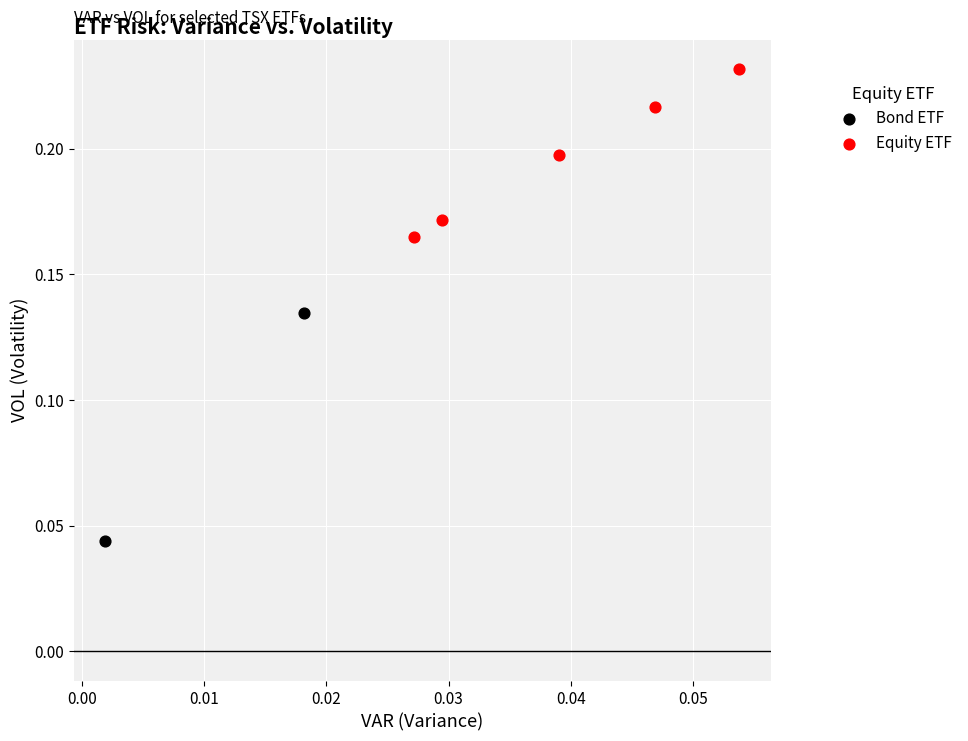

Which series has the largest Y range (max minus min)?

Bond ETF